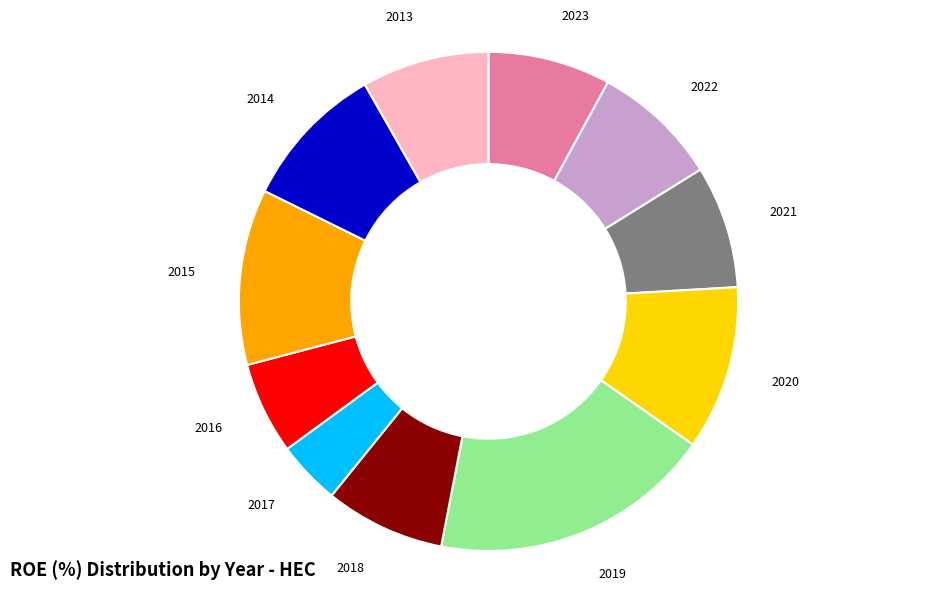

How many segments does this pie chart have?

11